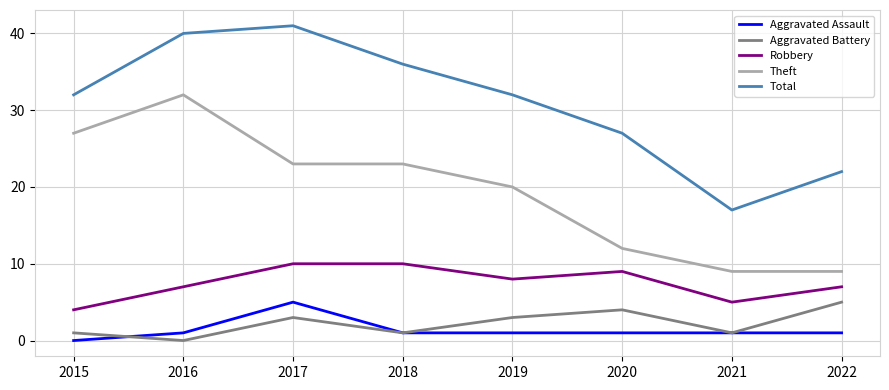

At 2015, list the series in order from smallest to largest.

Aggravated Assault, Aggravated Battery, Robbery, Theft, Total